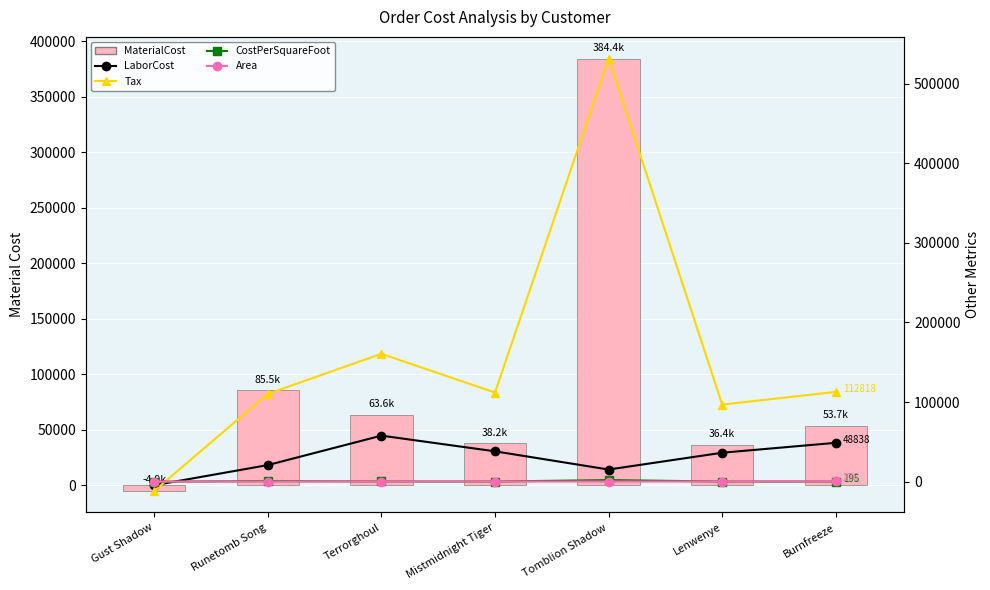

How many values in the Tax series are below 111974?

3